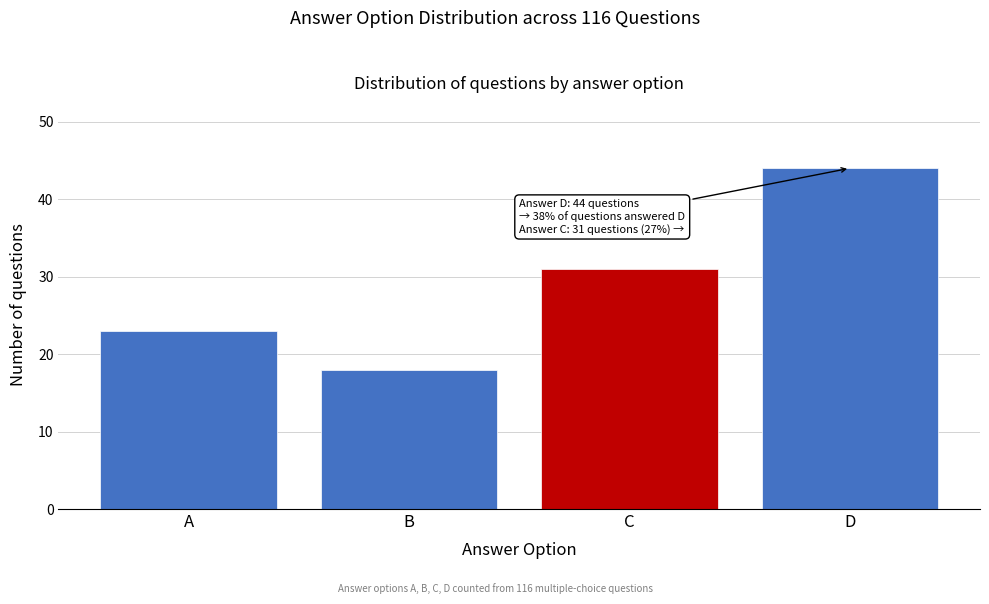

Reading left to right, transcribe all the data shown in this chart.

A=23	B=18	C=31	D=44